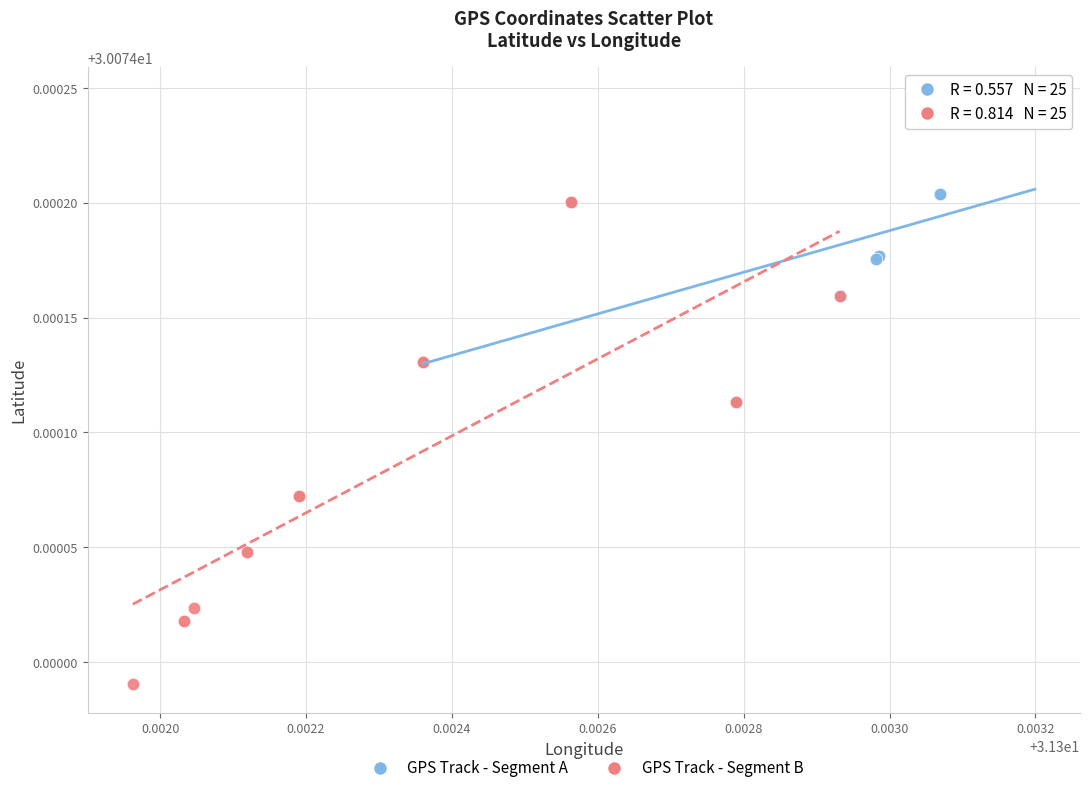

Which series contains the highest Y value?

GPS Track - Segment A